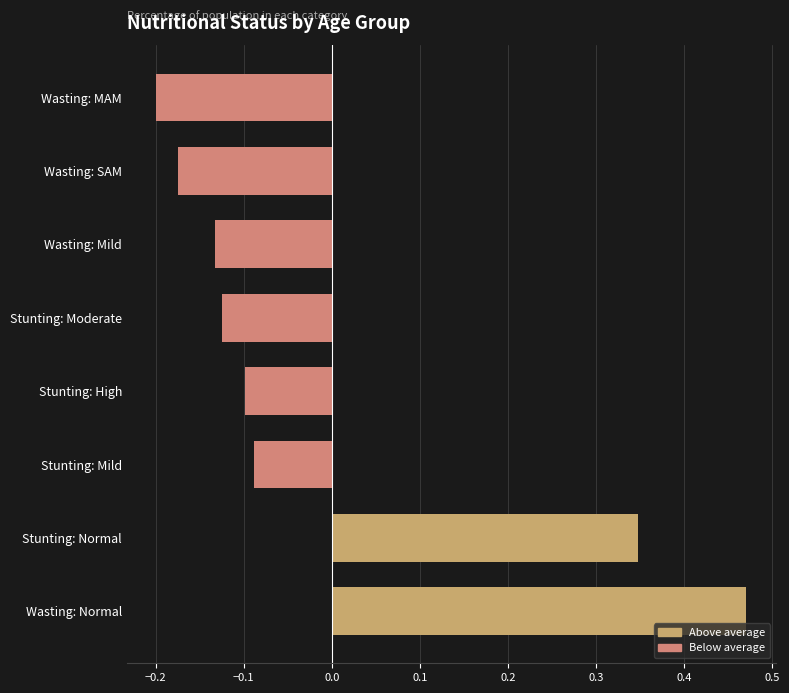

Which label corresponds to the smallest value in the chart?

Wasting: MAM